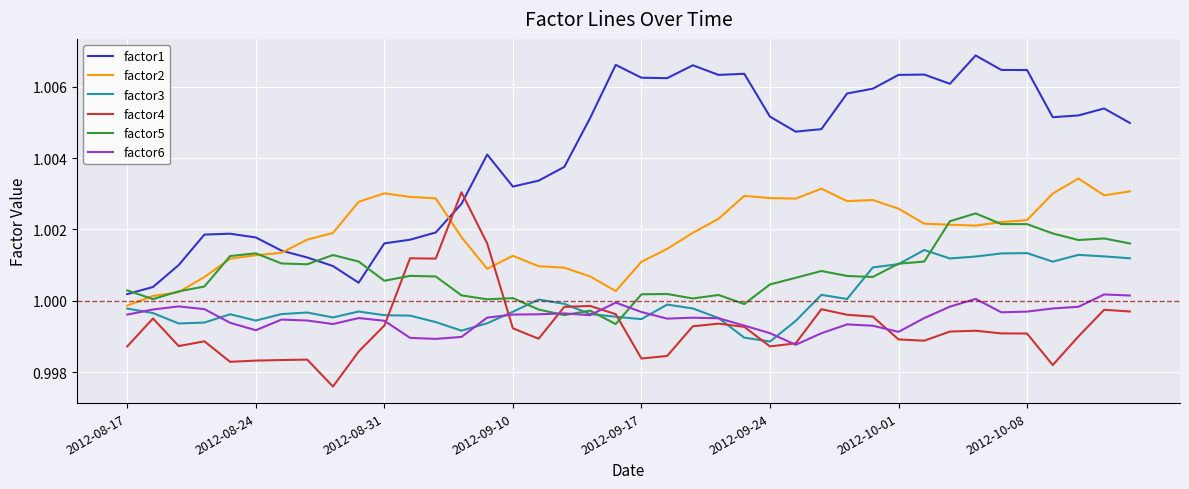

In factor4, how many points are higher than both neighbors (excluding endpoints)?

10